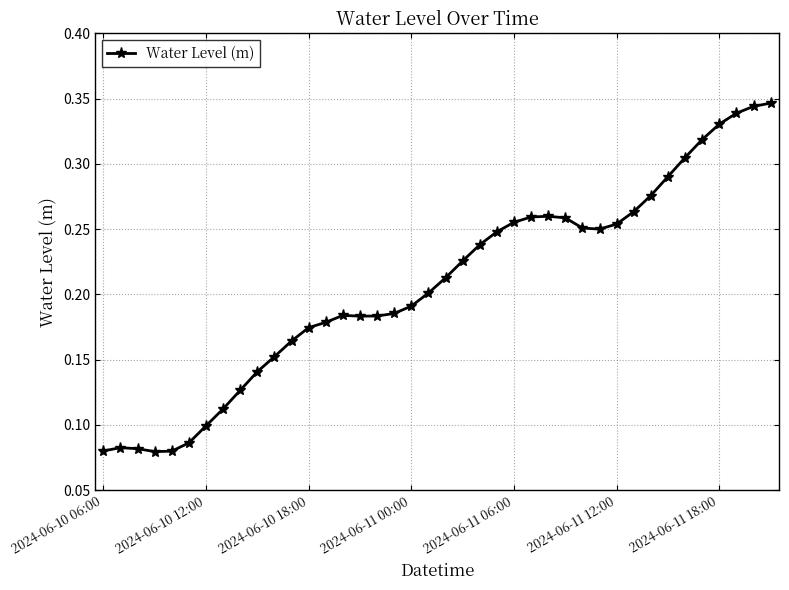

True or false: there are more than 2 points higher than both neighbors.

True